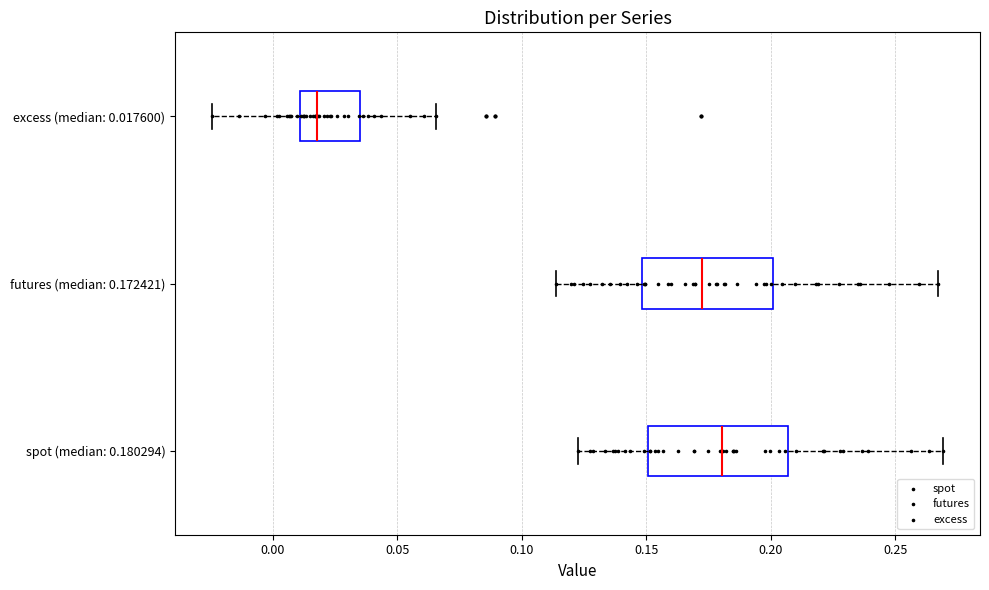

Where does the median line of the box for spot (median: 0.180294) sit on the x-axis? The values are not printed on the chart, so give them approximately, as read against the axis.

0.180